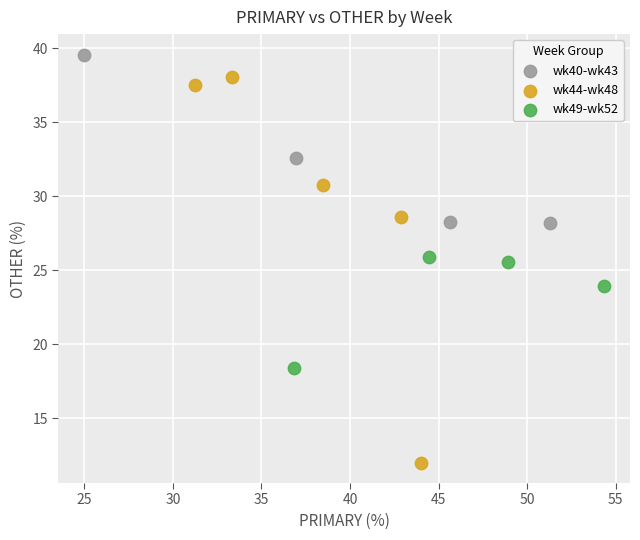

Which series contains the highest Y value?

wk40-wk43